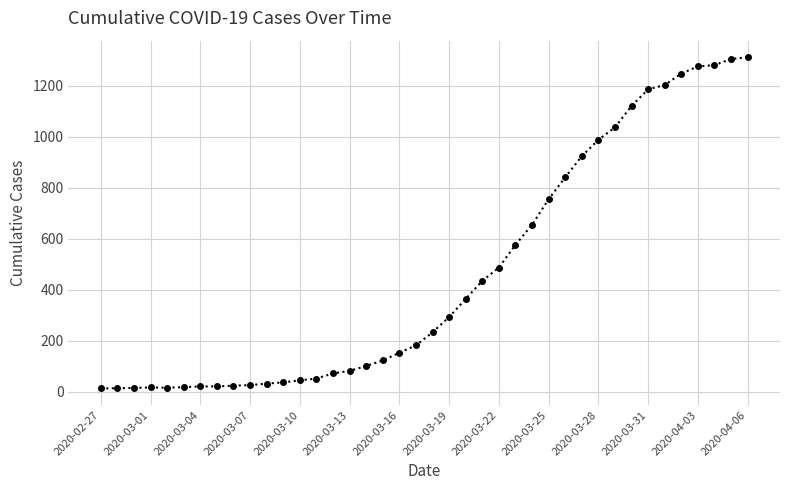

What is the difference between the maximum and minimum values?

1299